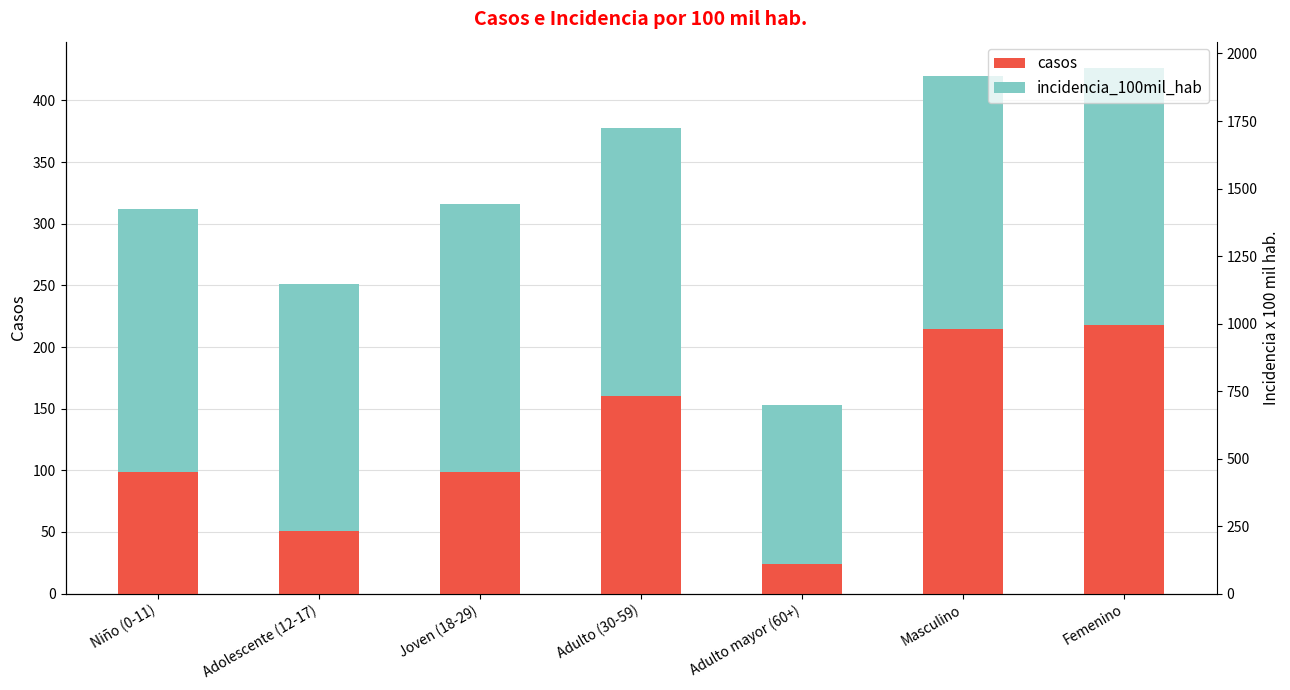

Reading left to right, list all the values displayed in this chart.

casos: 99.0	51.0	99.0	160.0	24.0	215.0	218.0
incidencia_100mil_hab: 212.8	199.8	217.3	218.0	128.6	204.7	208.4